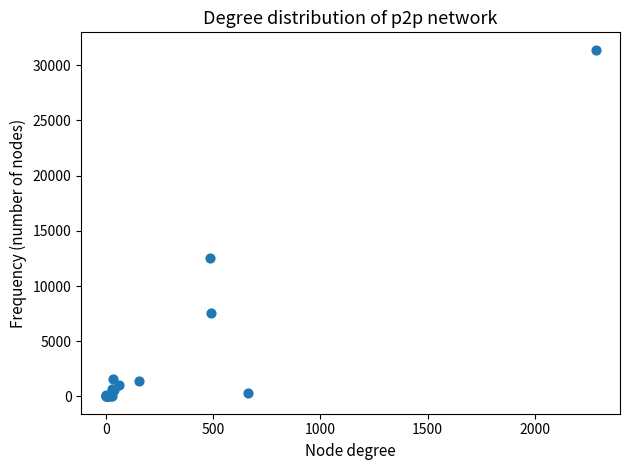

What Y value in the scatter plot is closest to 15705?

12577